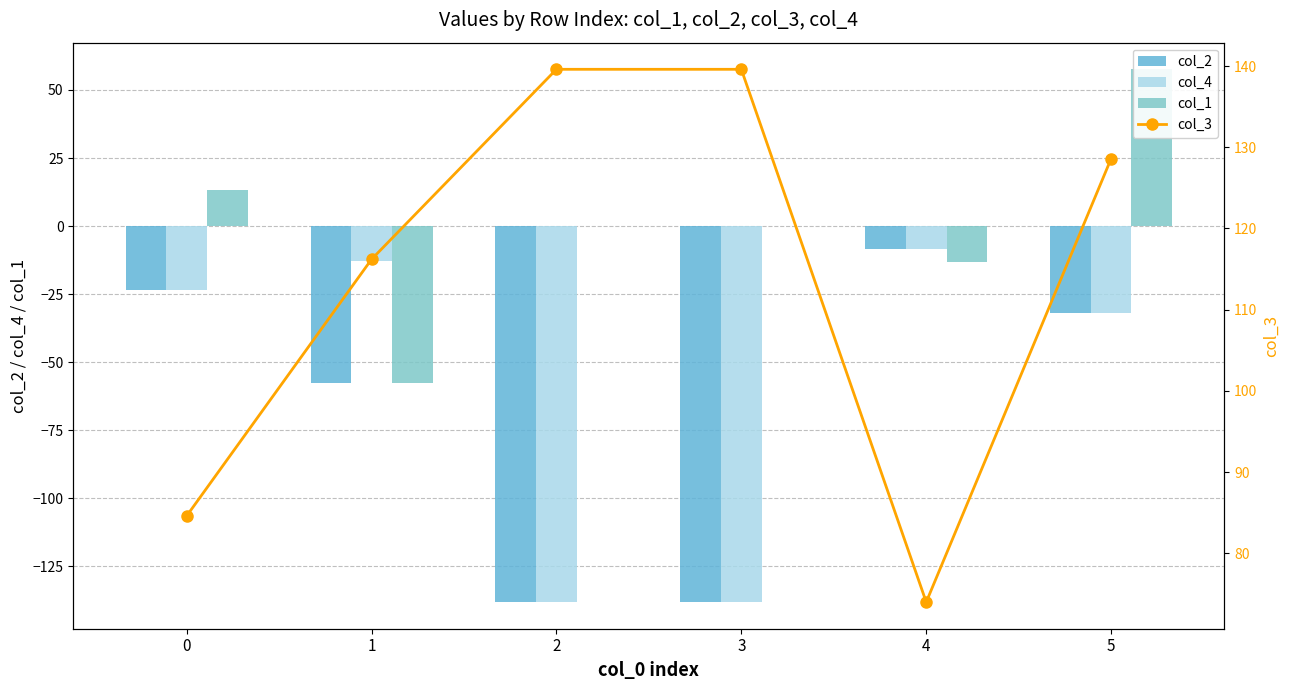

What is the difference between the highest and lowest values at 0?

108.0